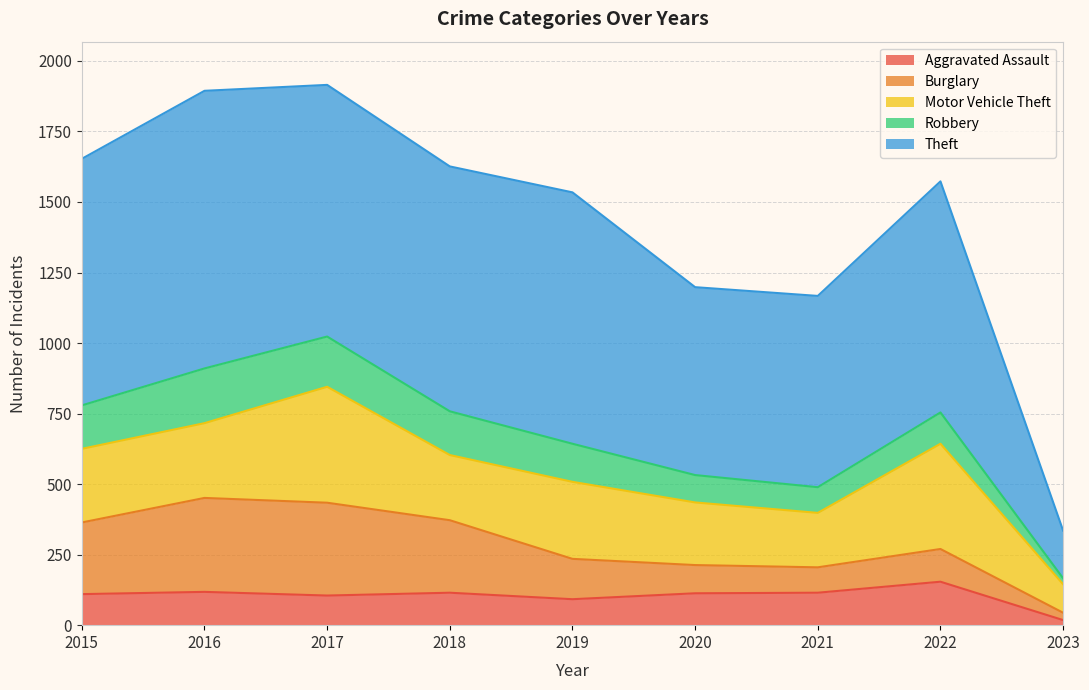

The Theft series shows 984 at 2016. True or false?

True